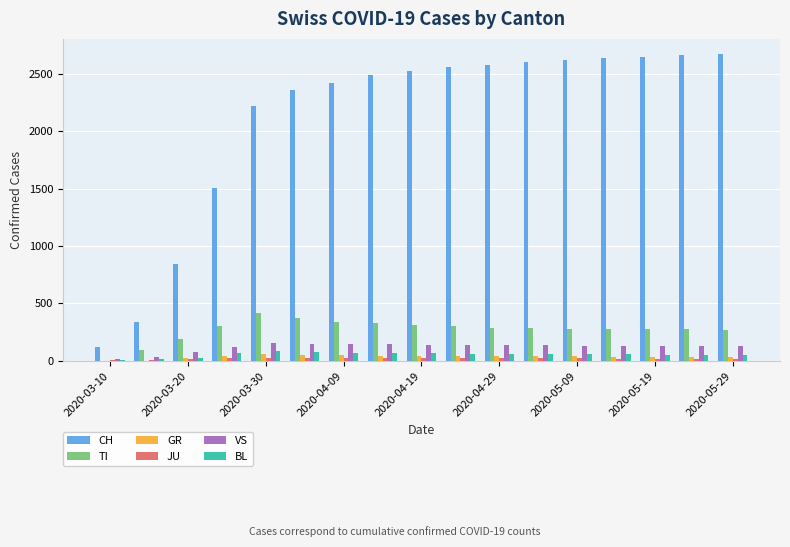

What is the highest value of the TI series?

415